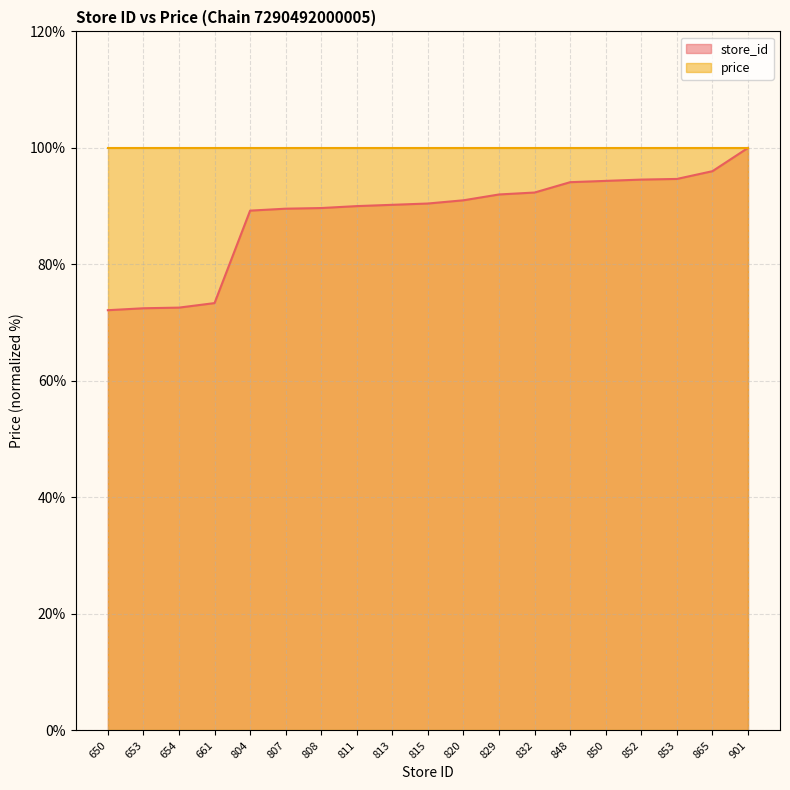

At which label is the value closest to 86?

804